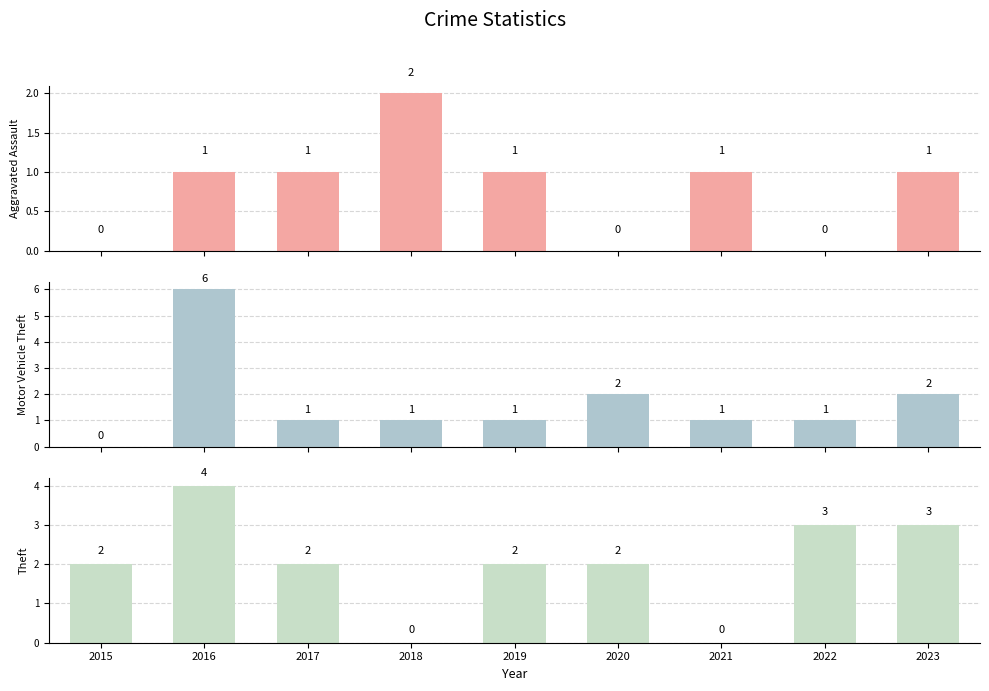

At 2021, list the series in order from largest to smallest.

Aggravated Assault, Motor Vehicle Theft, Theft